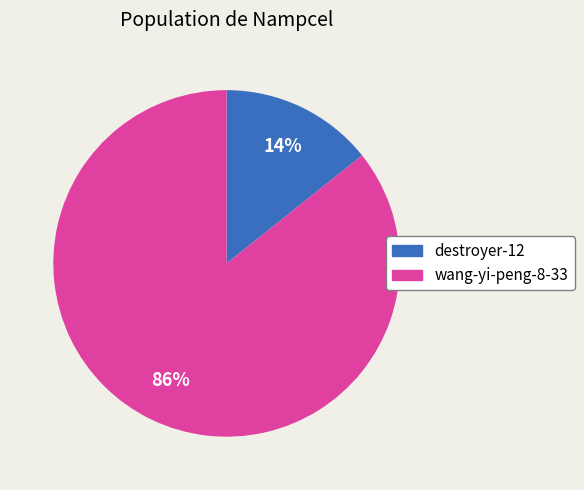

To the nearest percent, what portion does destroyer-12 represent?

14%